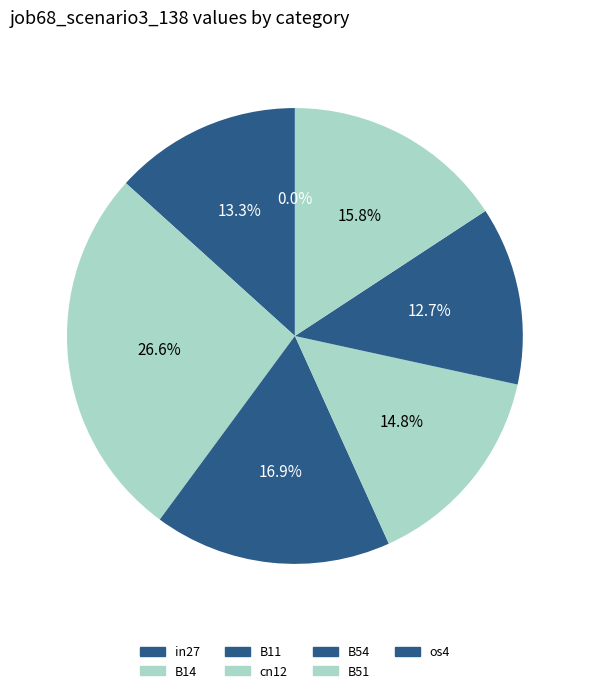

What is the smallest slice in the pie chart?

os4